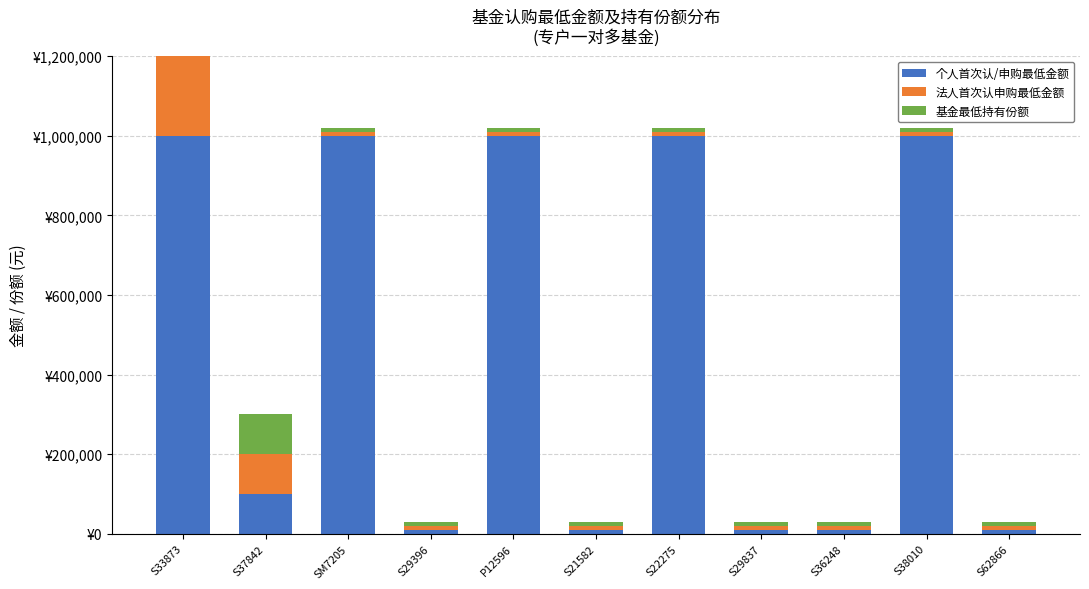

At which label is 个人首次认/申购最低金额 closest to 505000?

S37842